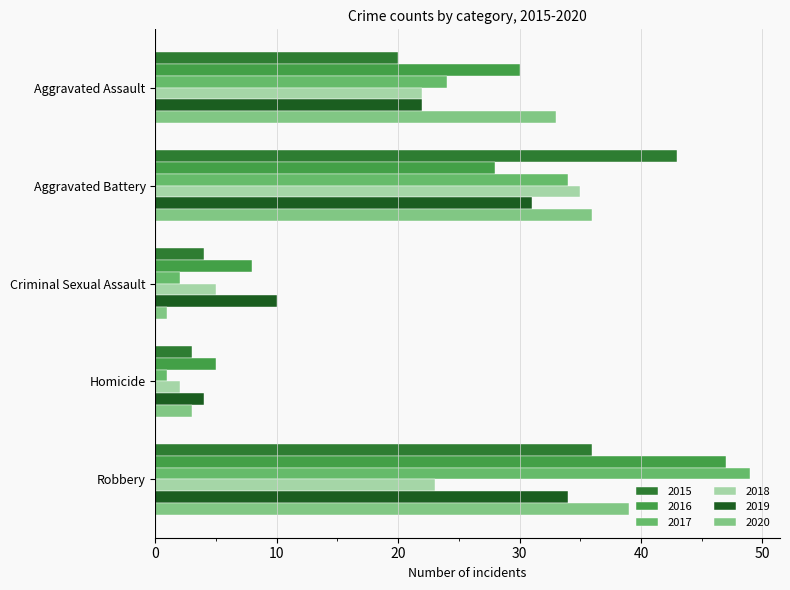

The 2015 series shows 64 at Robbery. True or false?

False